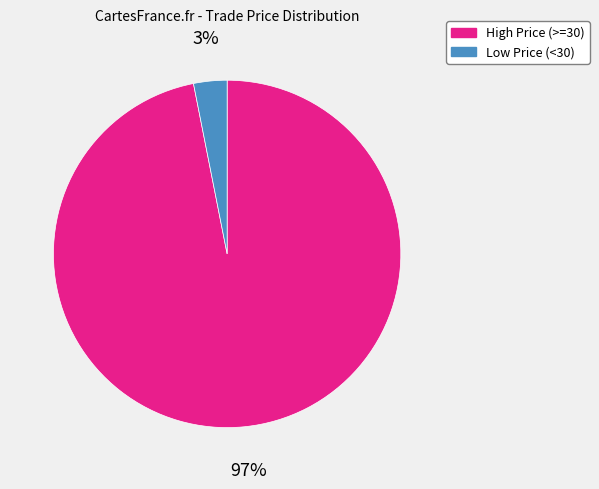

Rank the categories by value from highest to lowest.

High Price (>=30), Low Price (<30)